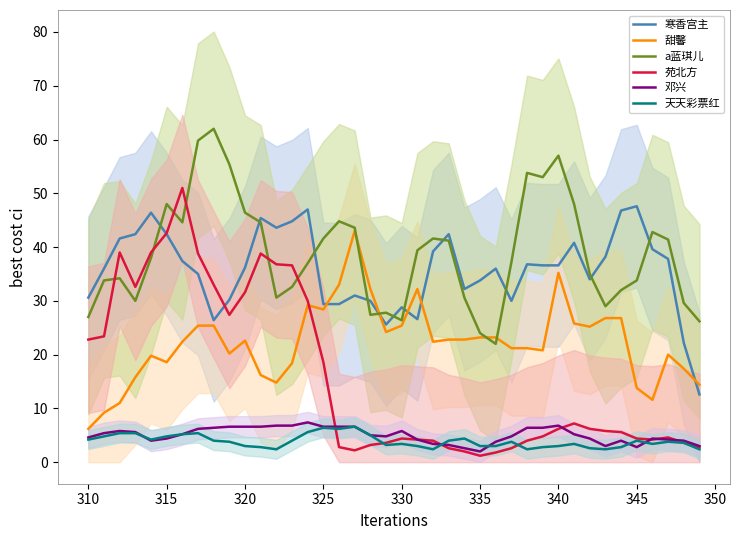

Reading right to left, what are all the values shown in this chart?

寒香宫主: 12.6	22.2	37.8	39.6	47.6	46.8	38.2	34.0	40.8	36.6	36.6	36.8	30.0	36.0	33.8	32.2	42.4	39.2	26.6	28.8	25.6	30.0	31.0	29.4	29.4	47.0	44.8	43.6	45.4	36.2	30.2	26.4	35.0	37.4	42.4	46.4	42.4	41.6	36.0	30.6
甜馨: 14.4	17.4	20.0	11.6	13.8	26.8	26.8	25.2	25.8	35.2	20.8	21.2	21.2	23.2	23.2	22.8	22.8	22.4	32.2	25.4	24.2	32.2	43.0	33.0	28.4	29.2	18.4	14.8	16.2	22.6	20.2	25.4	25.4	22.4	18.6	19.8	15.8	11.0	9.2	6.2
a蓝琪儿: 26.2	29.6	41.4	42.8	33.8	32.0	29.0	35.0	48.0	57.0	53.0	53.8	37.2	22.0	24.0	30.6	41.2	41.6	39.4	26.4	27.8	27.4	43.6	44.8	41.6	37.0	32.6	30.6	44.6	46.4	55.4	62.0	59.8	44.6	48.0	38.0	30.0	34.2	33.8	27.0
苑北方: 2.8	3.6	4.6	4.2	4.4	5.6	5.8	6.2	7.2	6.2	4.8	4.0	2.6	1.8	1.2	2.0	2.6	4.0	4.2	4.4	3.6	3.2	2.2	2.8	18.6	30.0	36.6	36.8	38.8	31.6	27.4	33.0	38.8	51.0	42.6	39.0	32.6	39.0	23.4	22.8
邓兴: 3.0	4.0	4.2	4.4	2.8	4.0	3.0	4.4	5.2	6.8	6.4	6.4	4.8	3.8	2.0	2.6	3.2	3.4	4.2	5.8	4.8	5.0	6.6	6.6	6.6	7.4	6.8	6.8	6.6	6.6	6.6	6.4	6.2	5.2	4.4	4.0	5.6	5.8	5.4	4.6
天天彩票红: 2.4	3.6	3.8	3.4	4.0	2.8	2.4	2.6	3.4	3.0	2.8	2.4	3.8	3.0	3.0	4.4	4.0	2.4	3.0	3.4	3.2	5.0	6.6	6.2	6.4	5.6	4.0	2.4	2.8	3.0	3.8	4.0	5.4	5.2	4.8	4.2	5.4	5.4	4.8	4.2